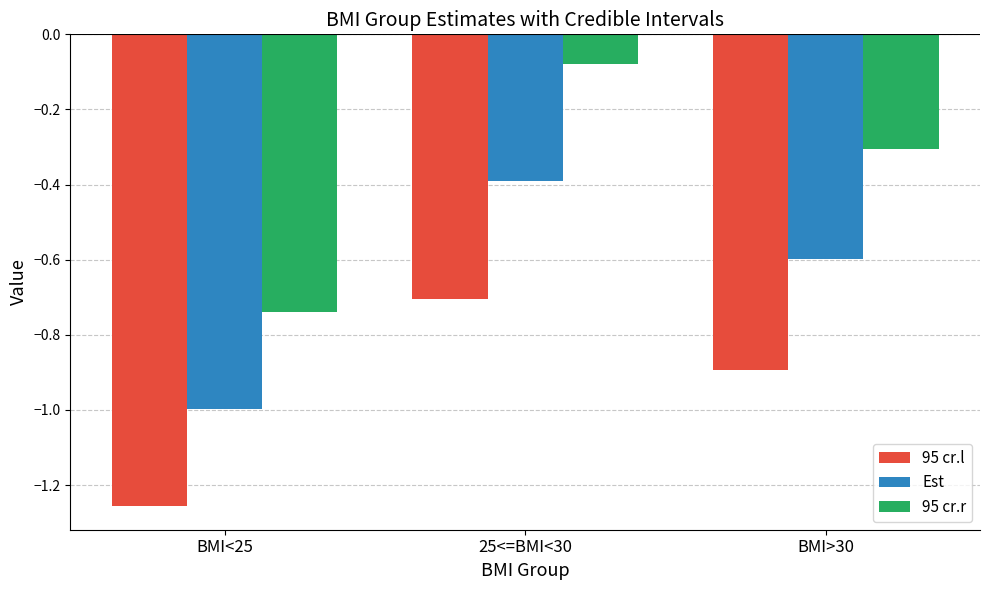

Between BMI<25 and 25<=BMI<30, which series saw the biggest shift?

95 cr.r